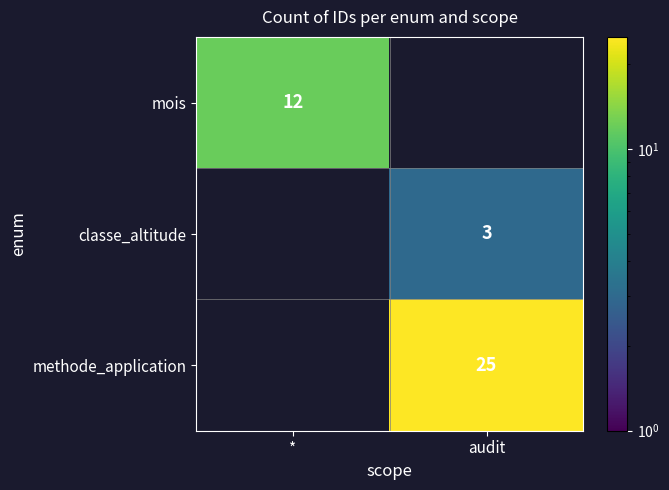

Is it true that methode_application equals 25 at audit?

True